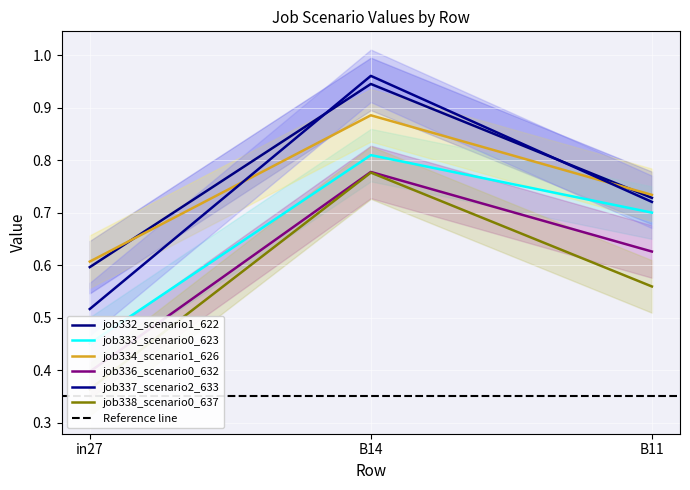

How many lines are shown in the chart?

6